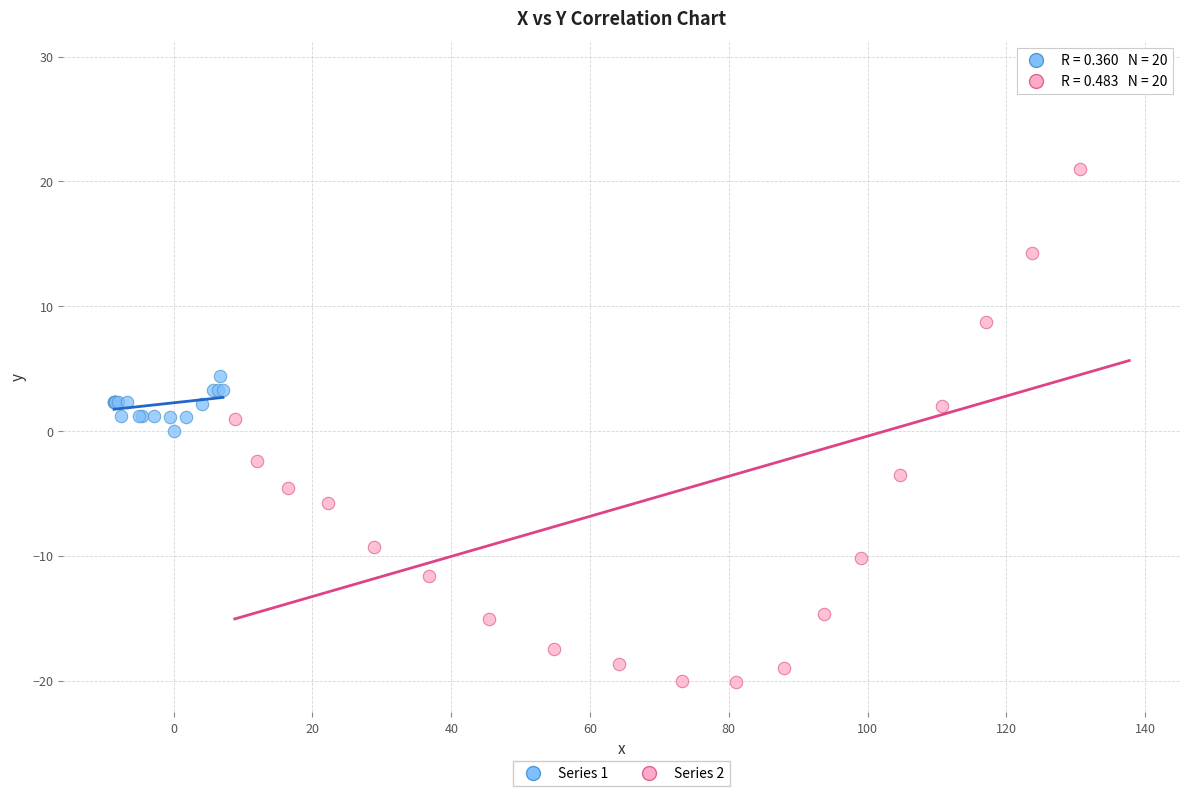

Which series has the widest spread of Y values?

Series 2